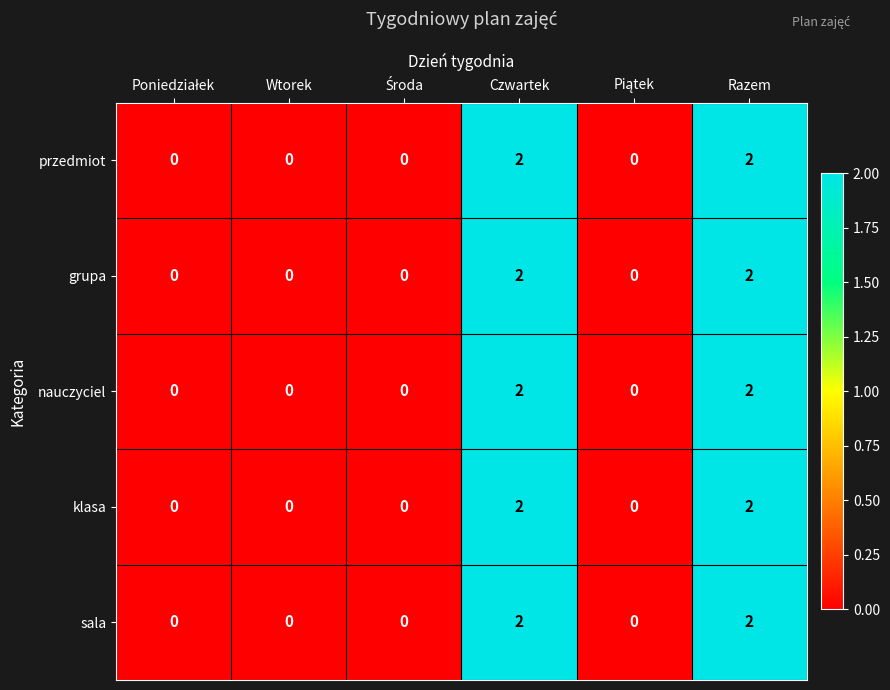

The value of sala at Razem is 3. True or false?

False